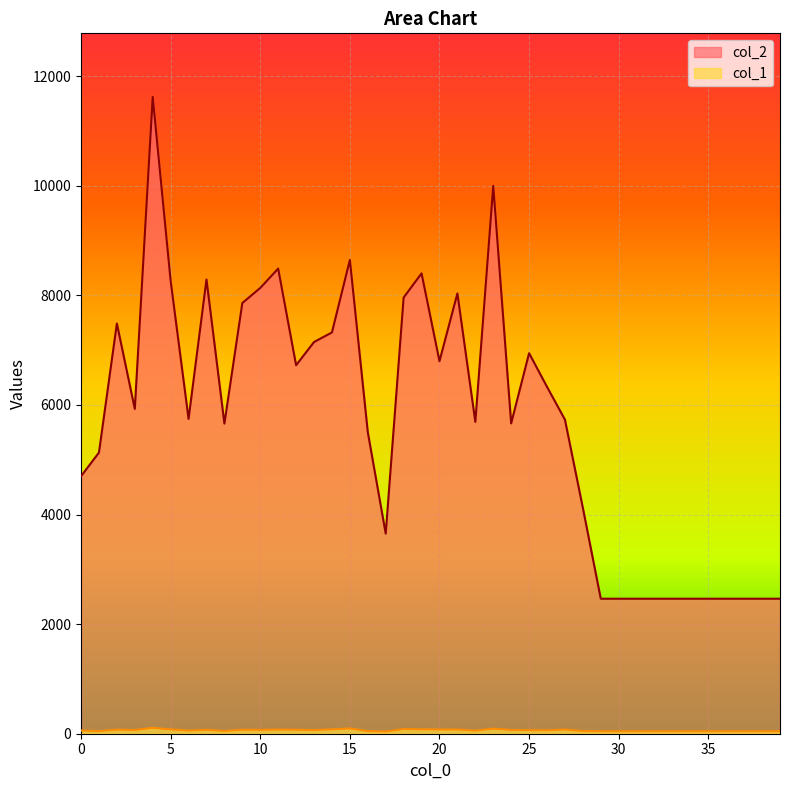

Which series changed the most between 11 and 15?

col_2